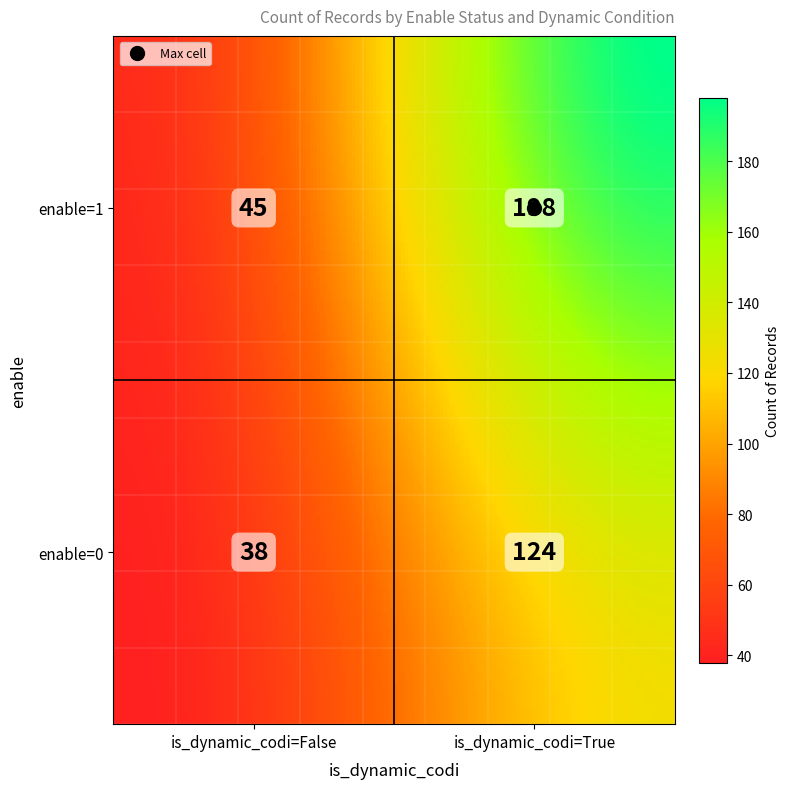

What is the change in value from enable=1,is_dynamic_codi=False to enable=0,is_dynamic_codi=False?

-7